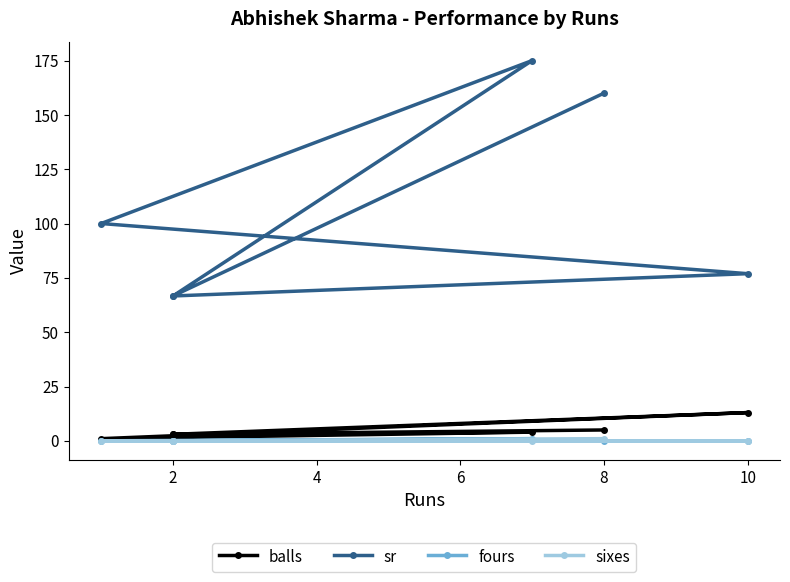

At how many categories does at least one series exceed 132?

2